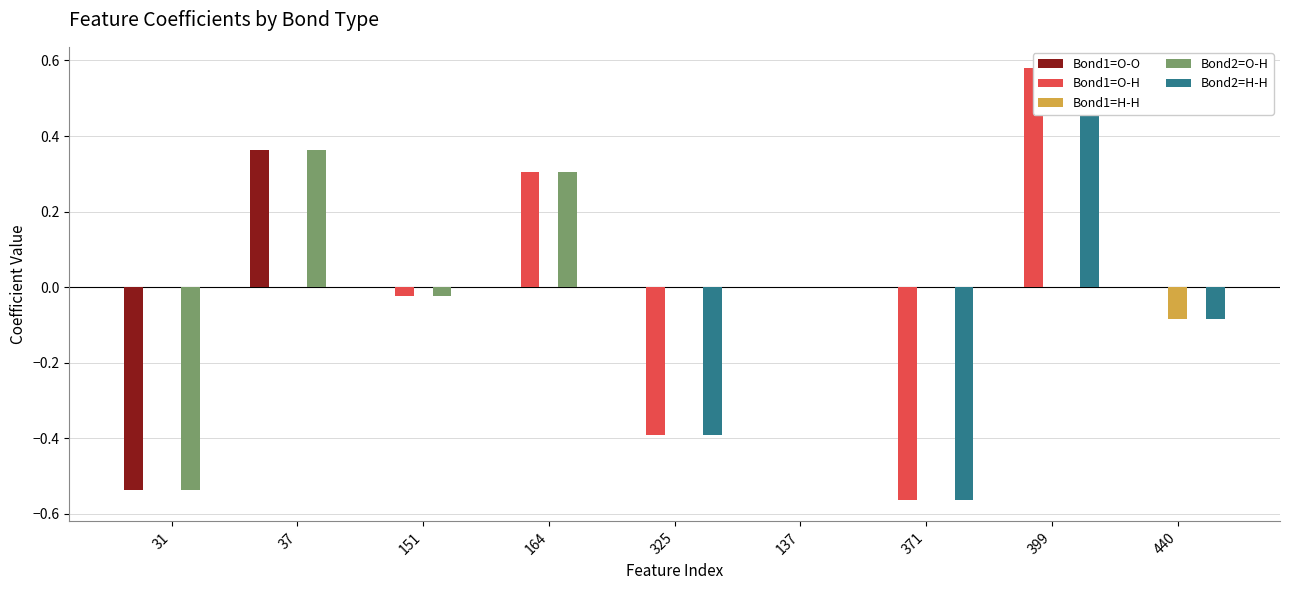

What is the smallest value displayed?

-0.6